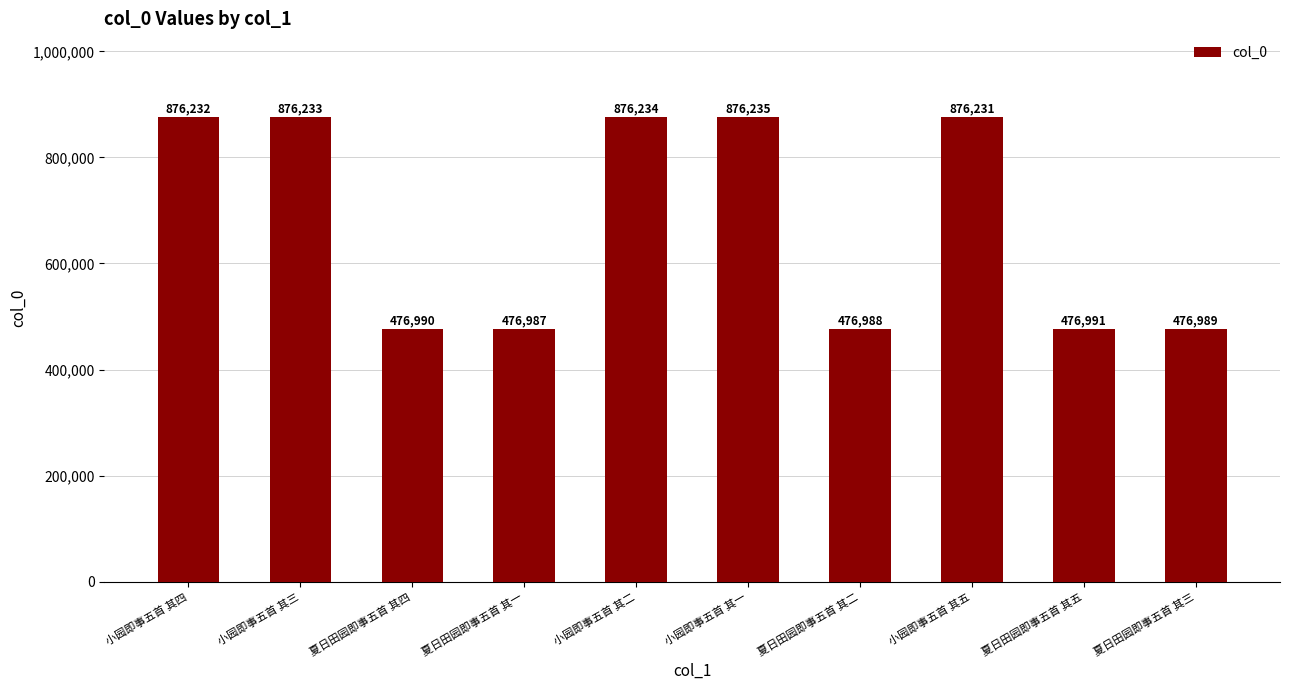

How many data points are less than 876231?

5